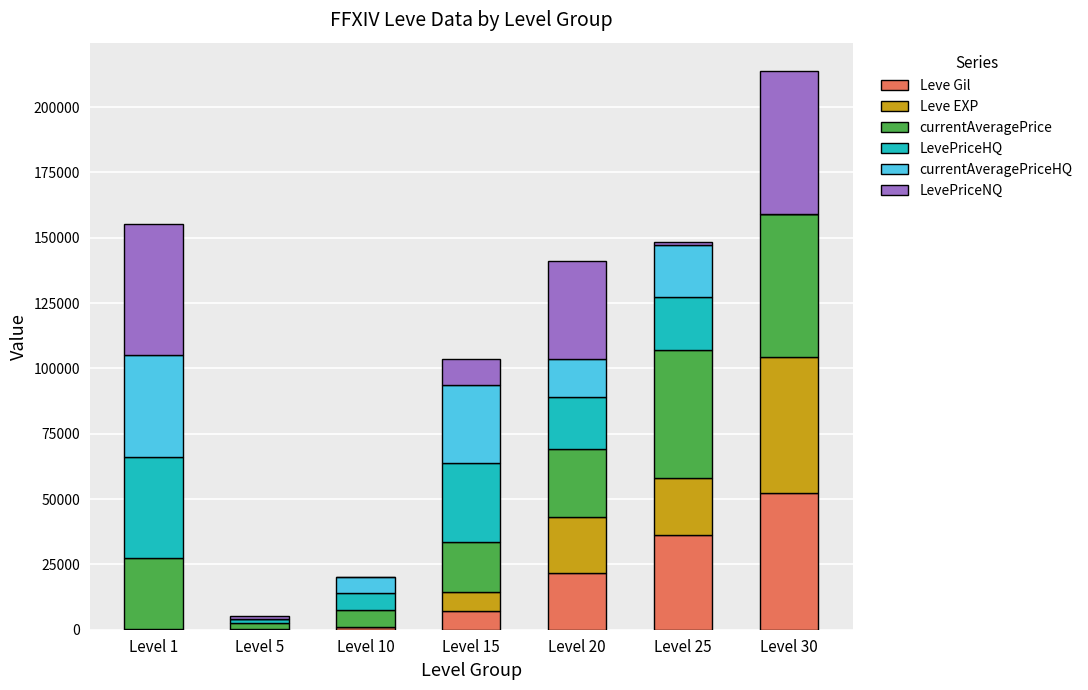

Are the bars grouped side by side (vs. stacked)?

No